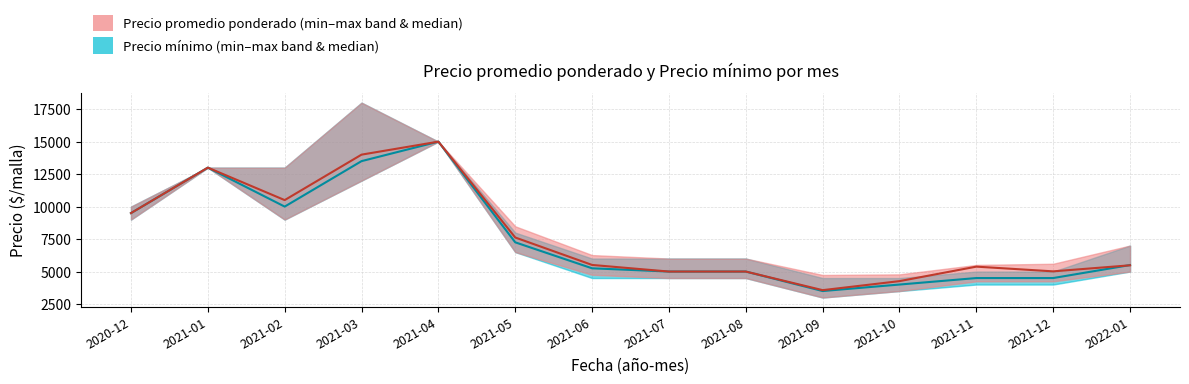

What is the approximate value of Precio promedio ponderado median at 2021-03, to the nearest 10?

14000